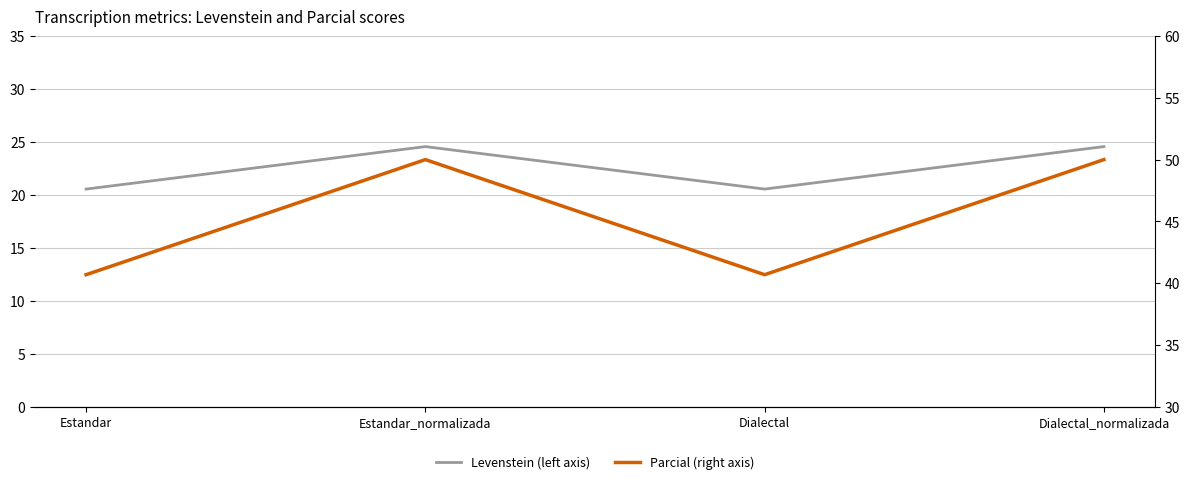

Reading left to right, what are all the values shown in this chart?

Levenstein (left axis): Estandar=20.5	Estandar_normalizada=24.6	Dialectal=20.5	Dialectal_normalizada=24.6
Parcial (right axis): Estandar=40.7	Estandar_normalizada=50.0	Dialectal=40.7	Dialectal_normalizada=50.0